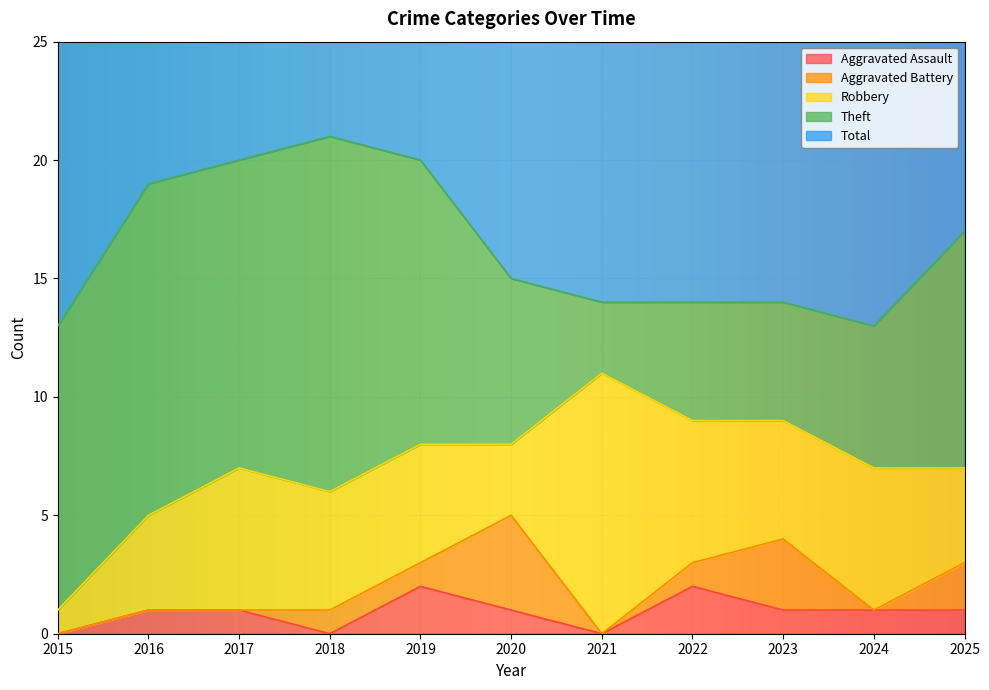

What is the value of the Aggravated Battery point at the 11th from the left?

2